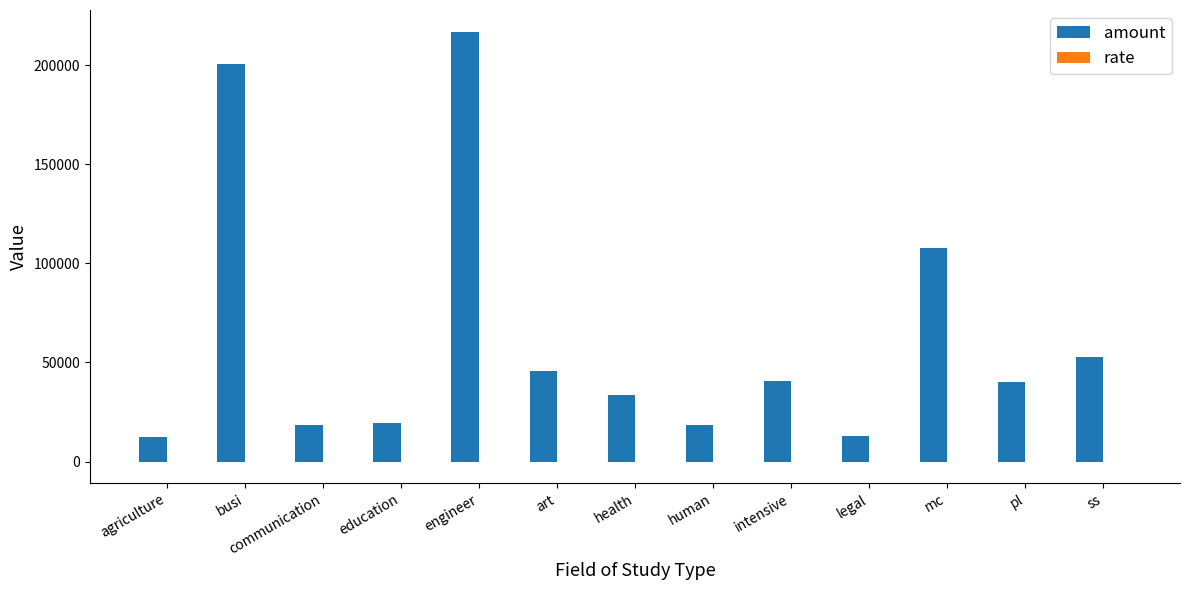

True or false: amount has a value of 11438.8 at pl.

False